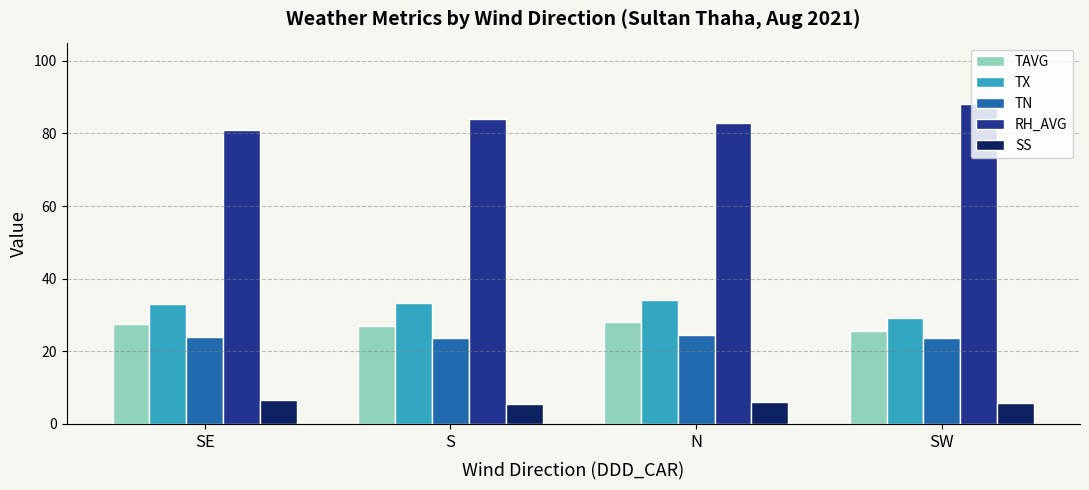

How many bars are there in total?

20